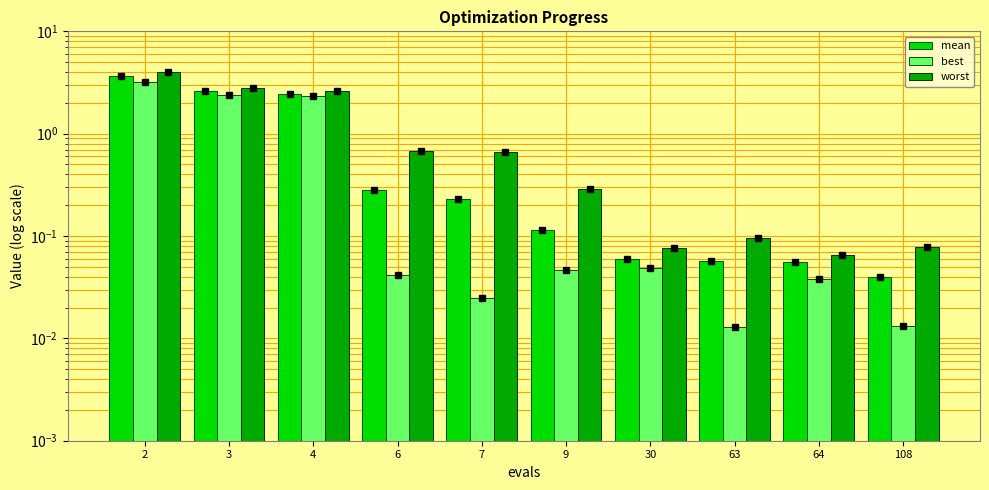

What is the greatest value displayed?

4.0